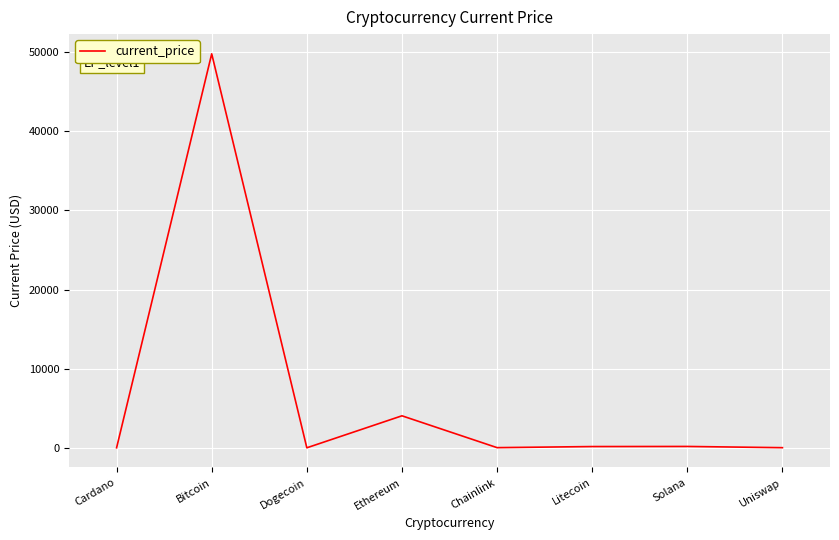

Where is the data nearest to the value 24900?

Ethereum